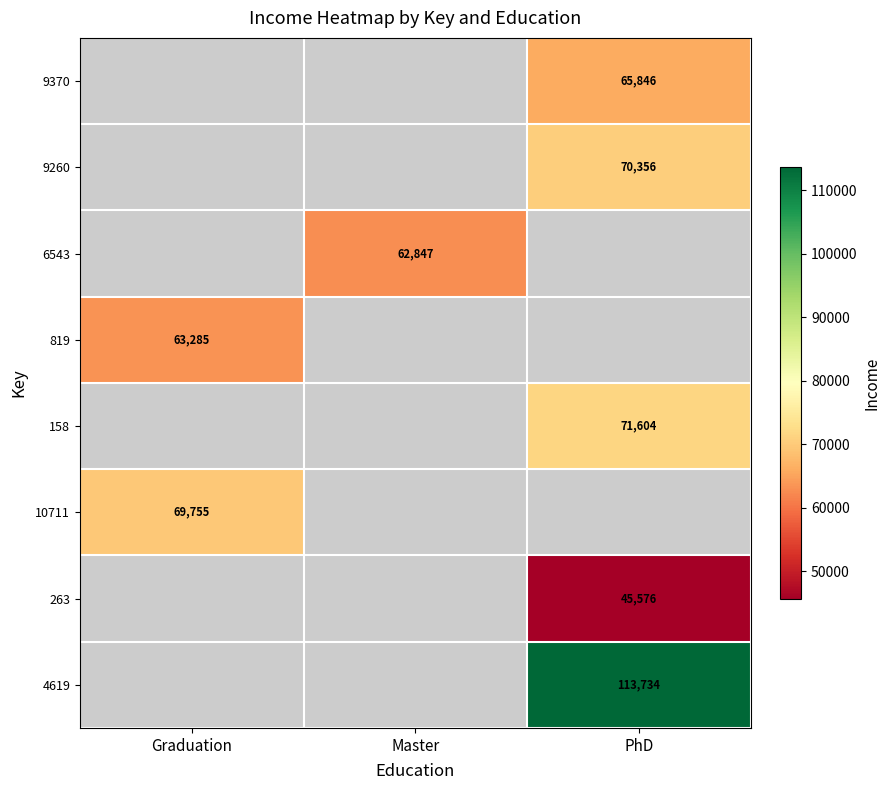

Is it true that 158 equals 71604 at PhD?

True